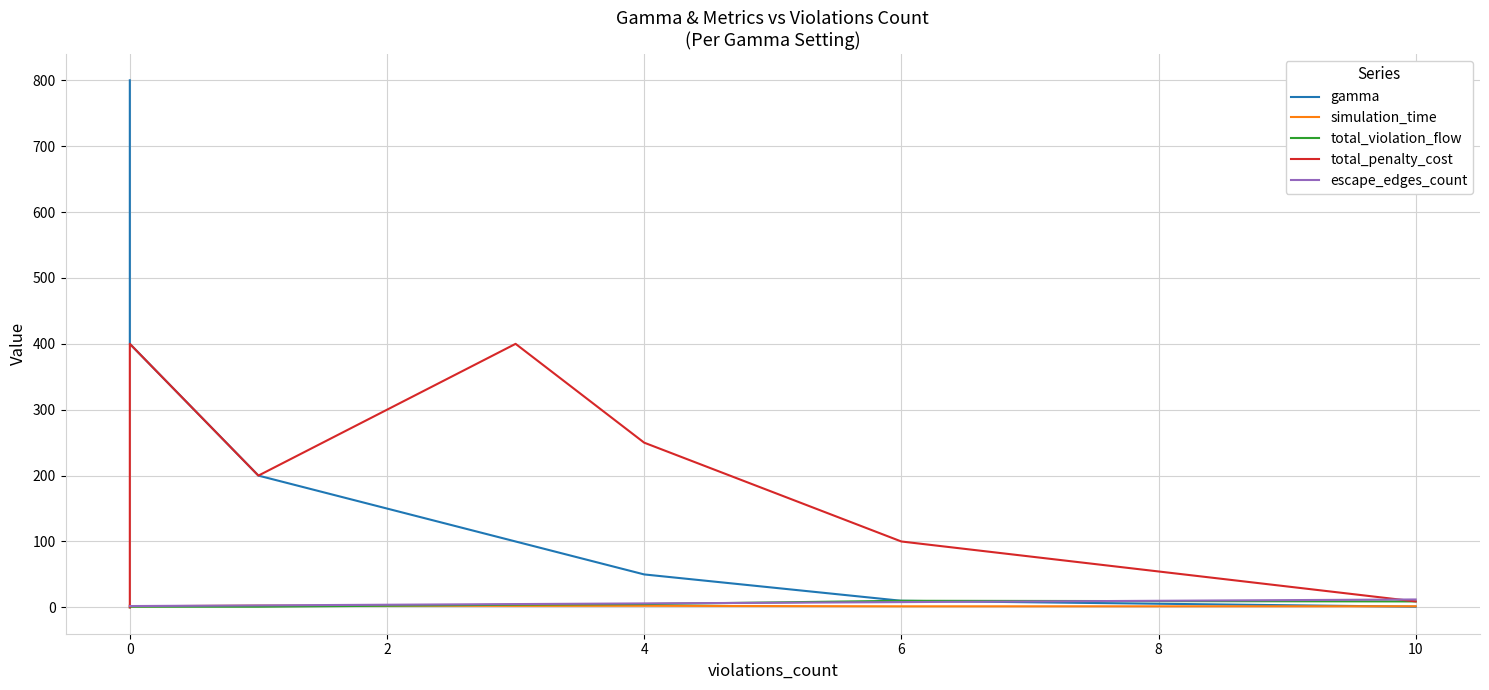

Does the chart display data point markers on the line(s)?

No